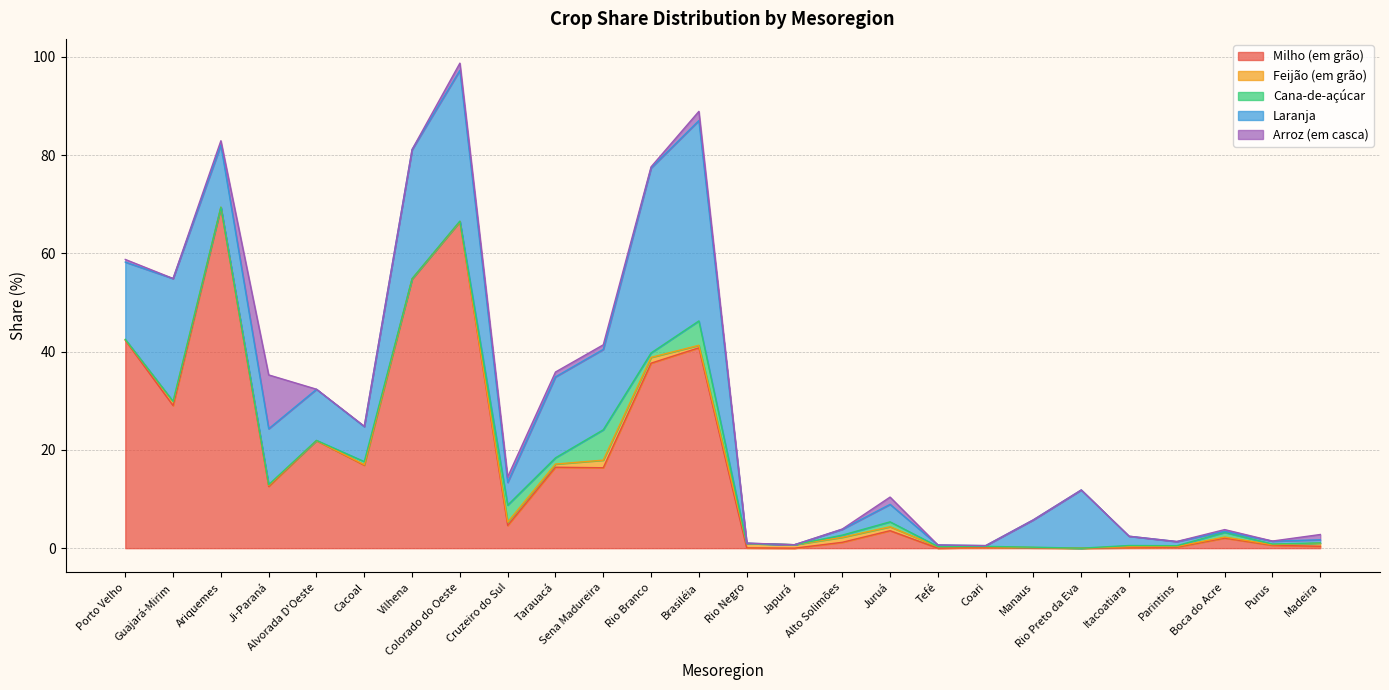

Which series has the largest total across all categories?

Milho (em grão)